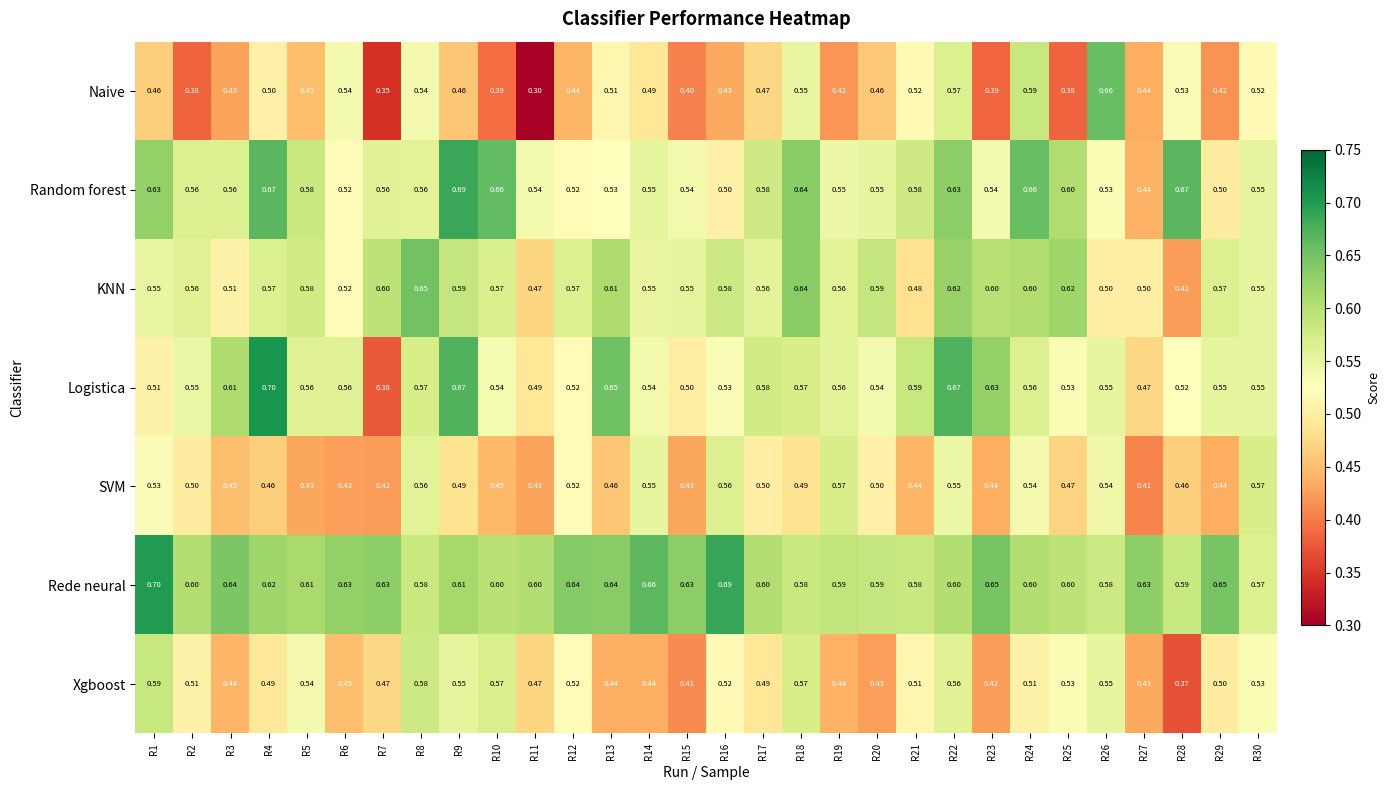

Is the value of Naive at R2 greater than the value of Random forest at R30?

No